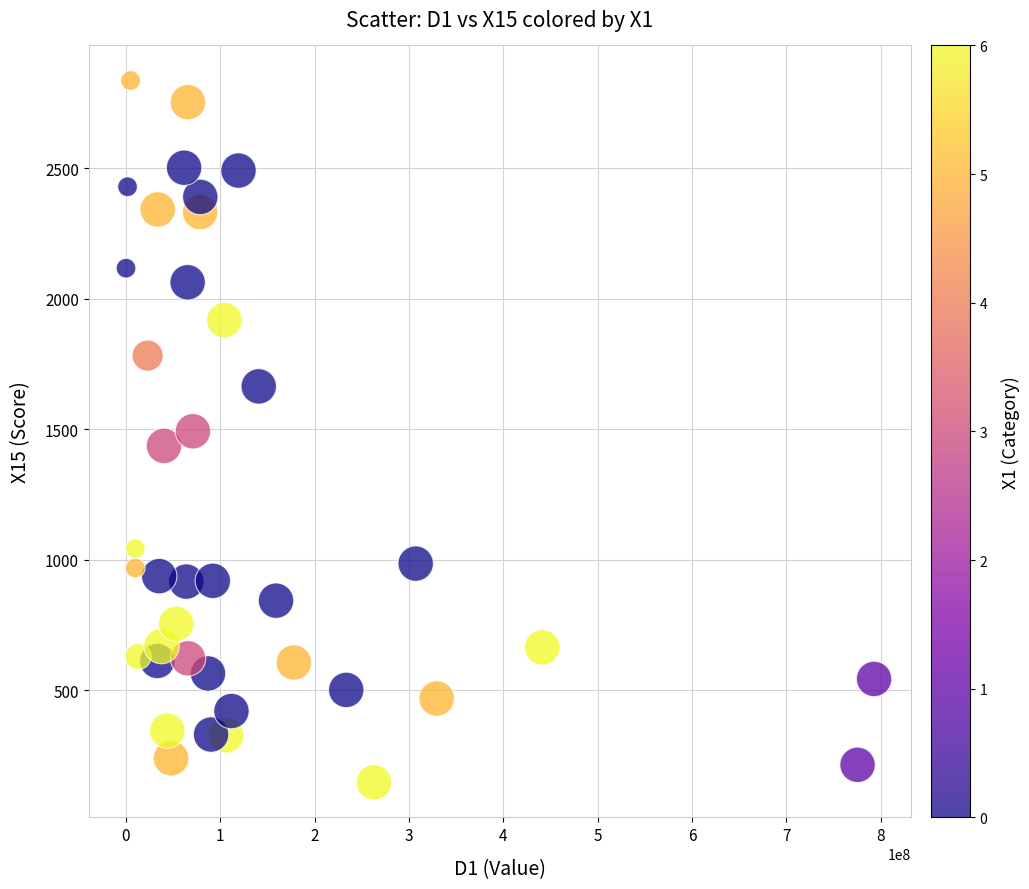

What is the range of X values (max minus min)?

792711562